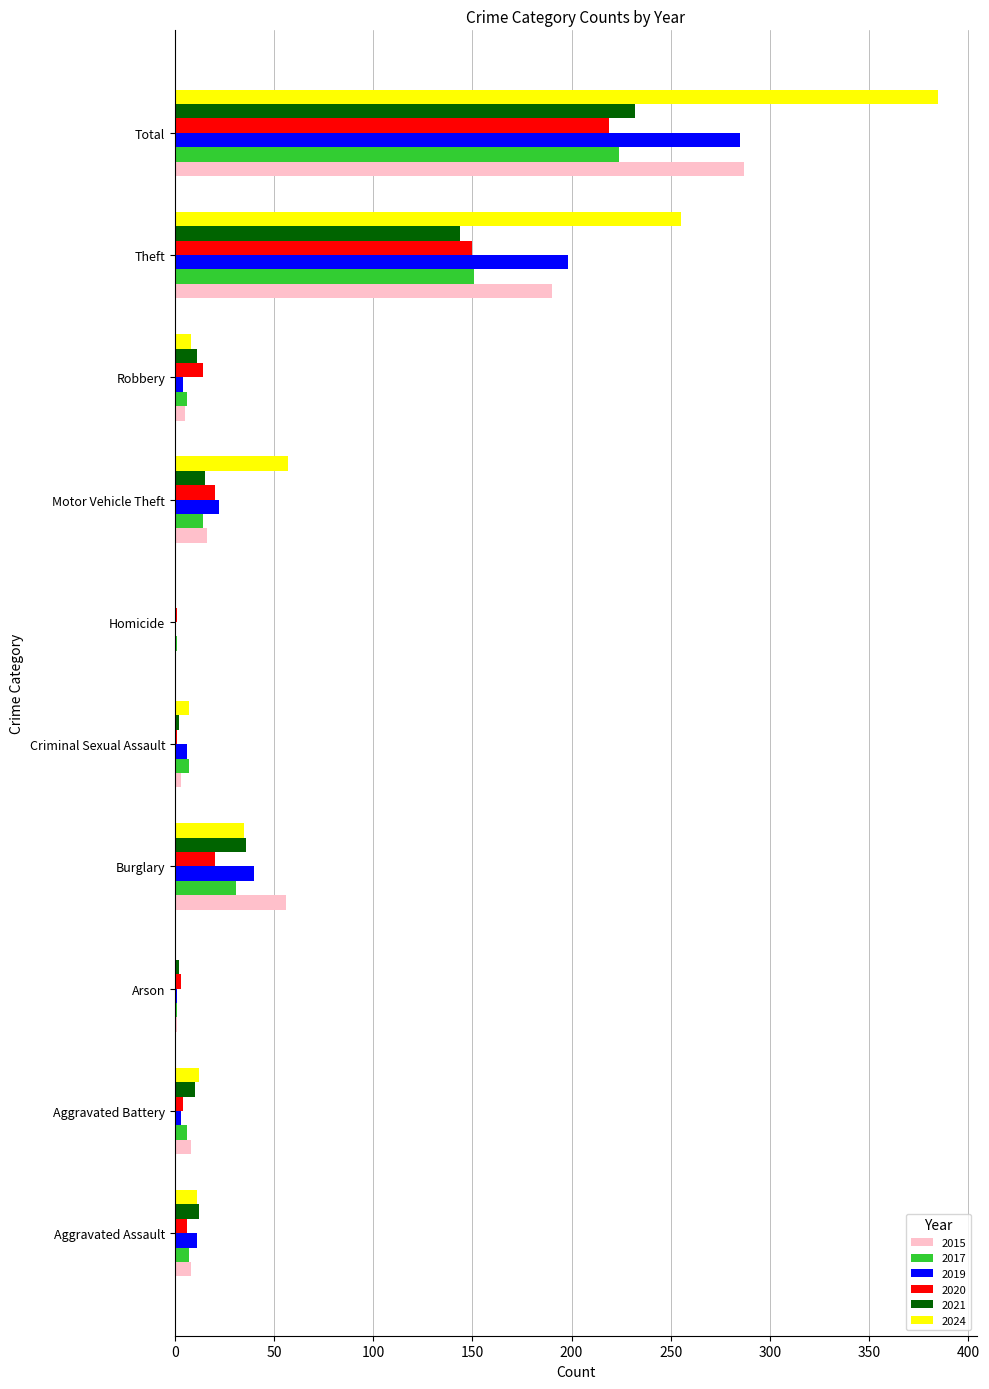

The value of 2024 at Arson is 0. True or false?

True